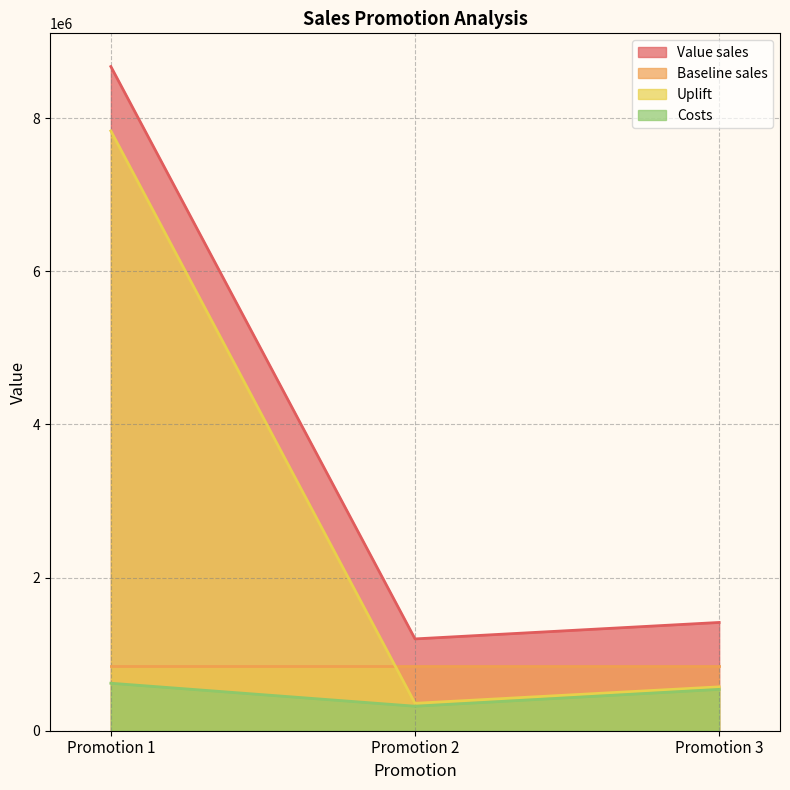

Where does the Costs series first go above 540000?

Promotion 1